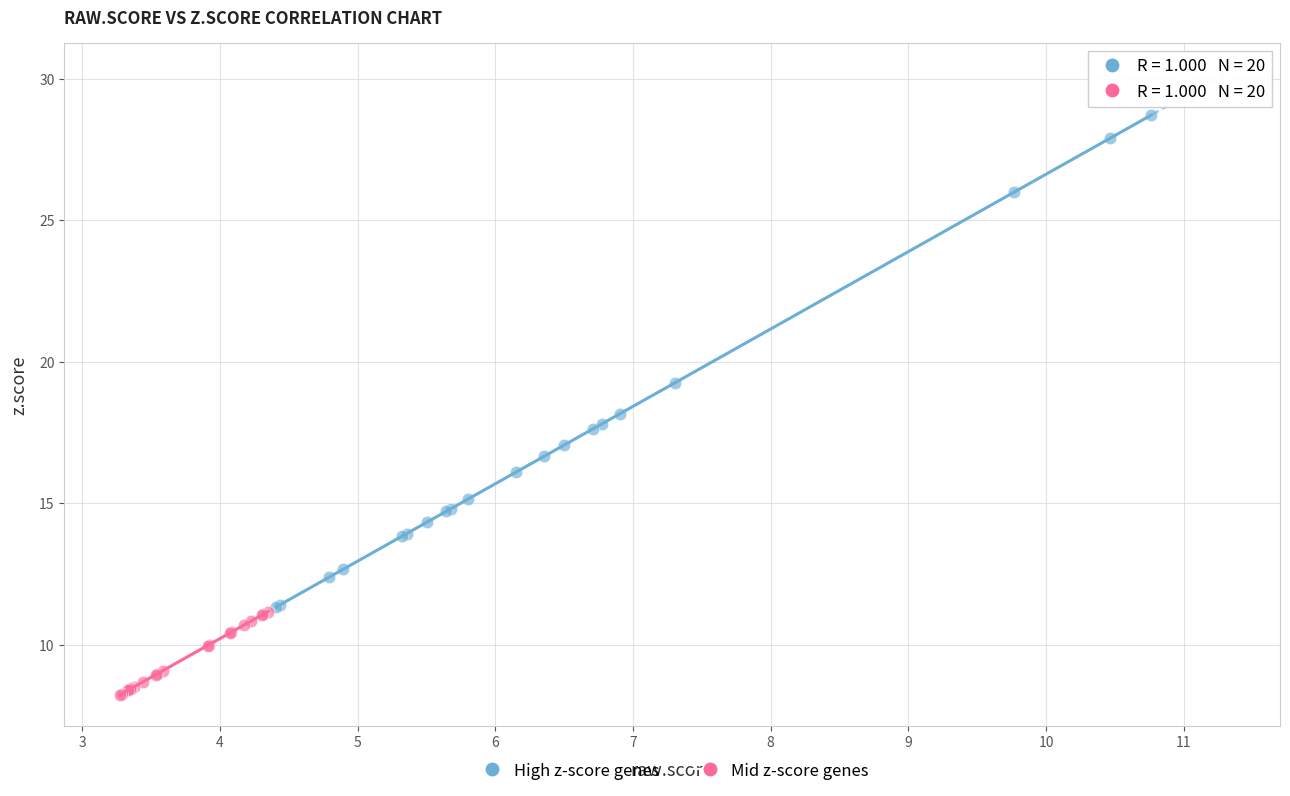

Which series contains the highest Y value?

High z-score genes